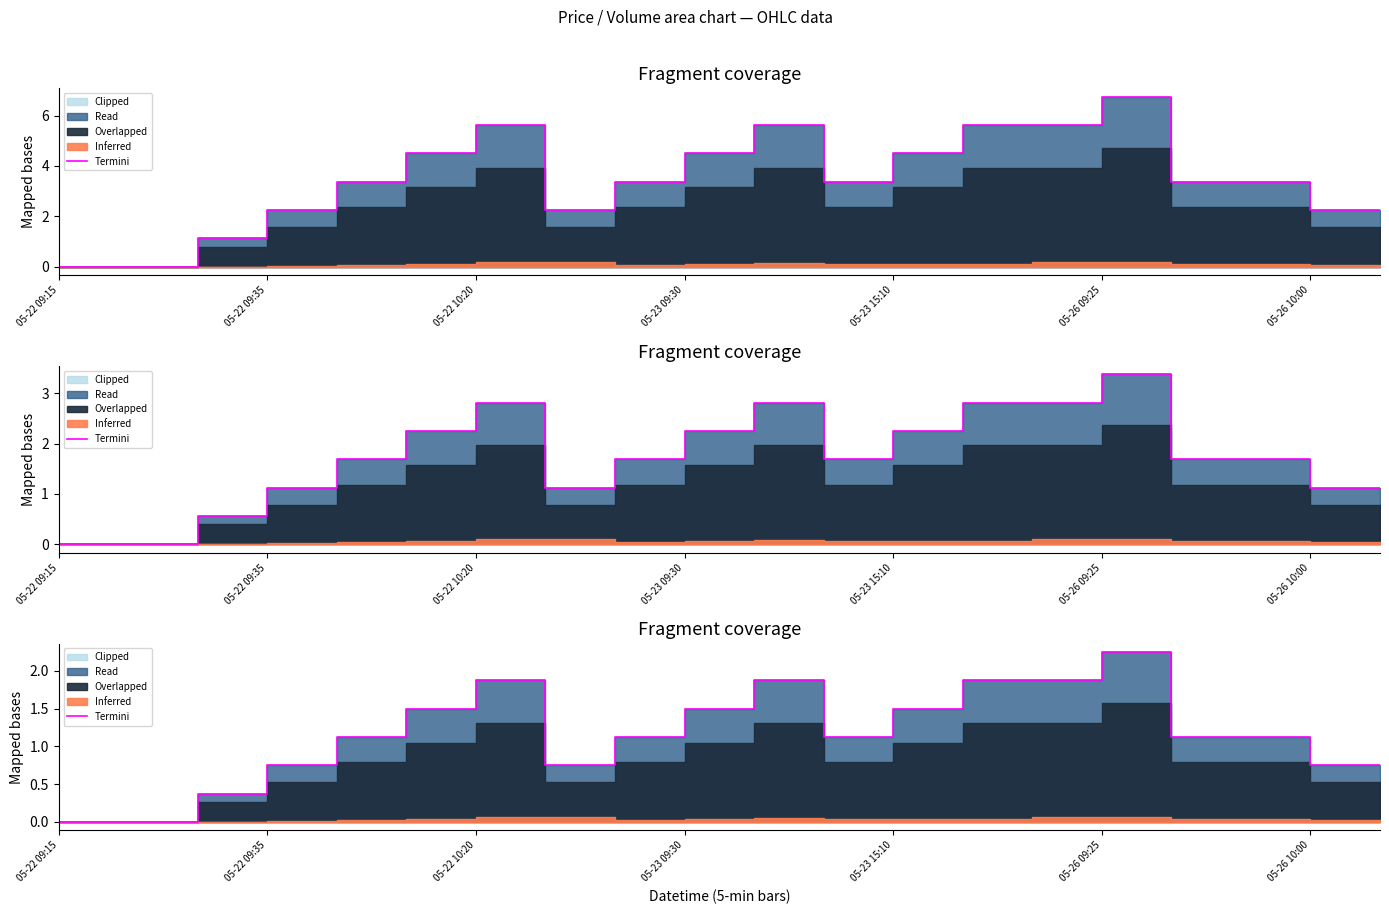

What is the value of the 4th point from the left?

0.7